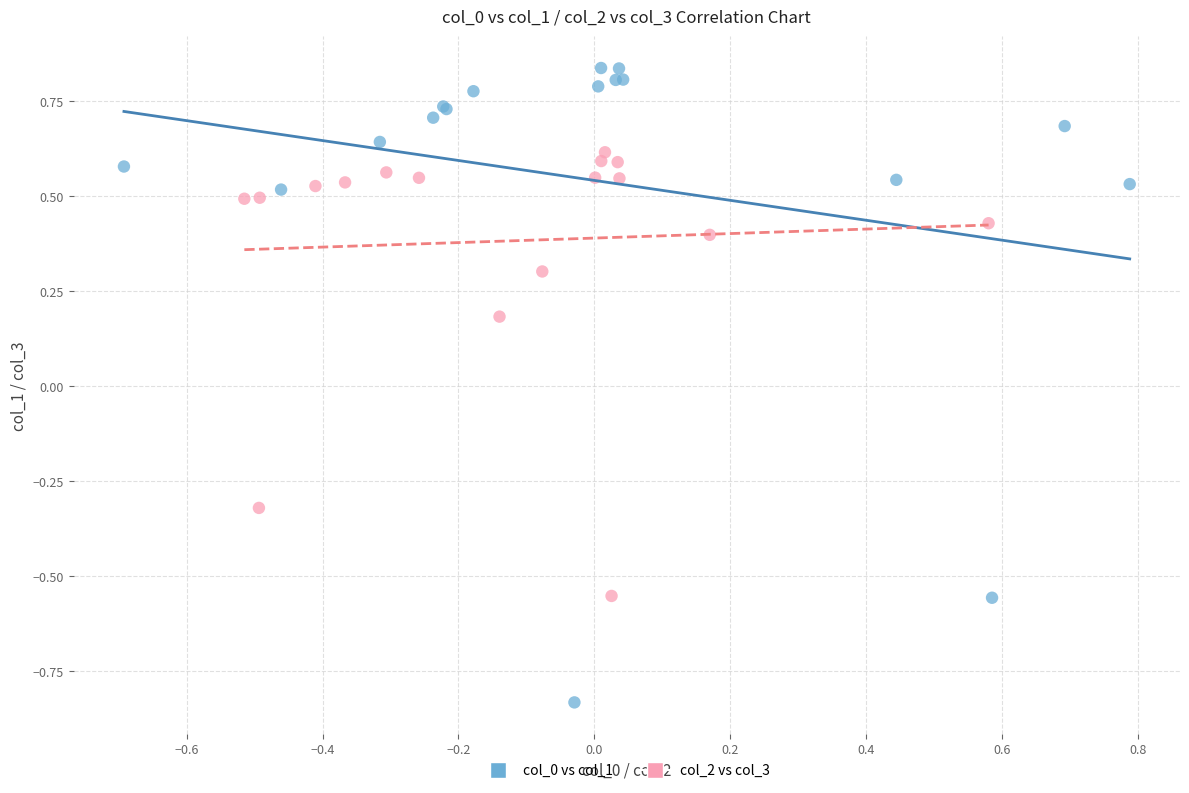

Which series contains the highest Y value?

col_0 vs col_1